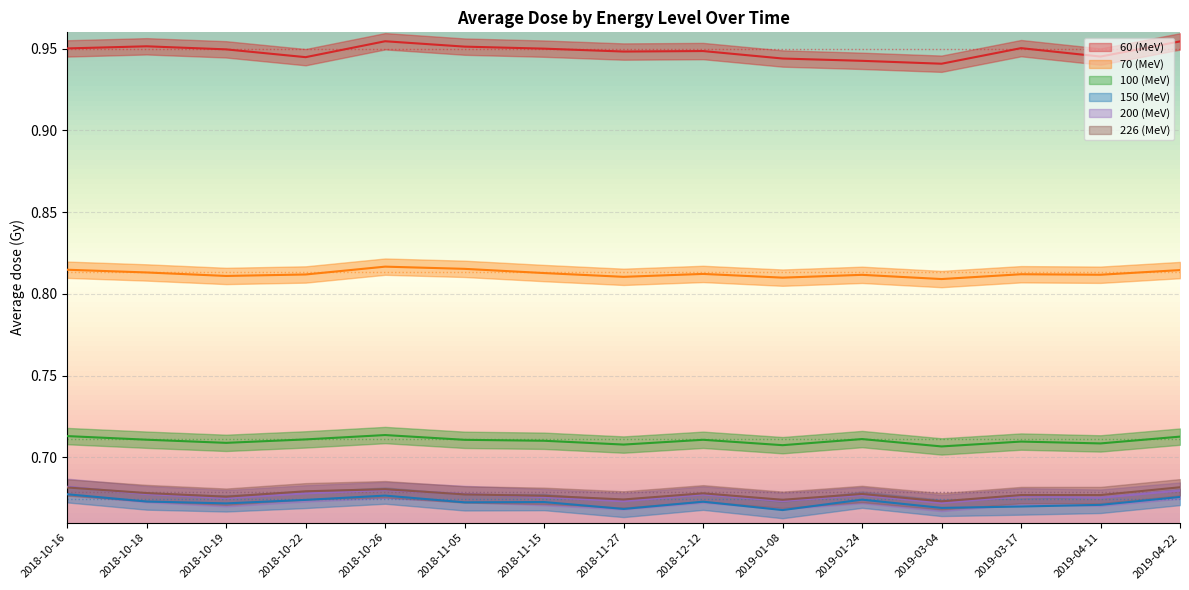

What is the smallest value displayed?

0.7